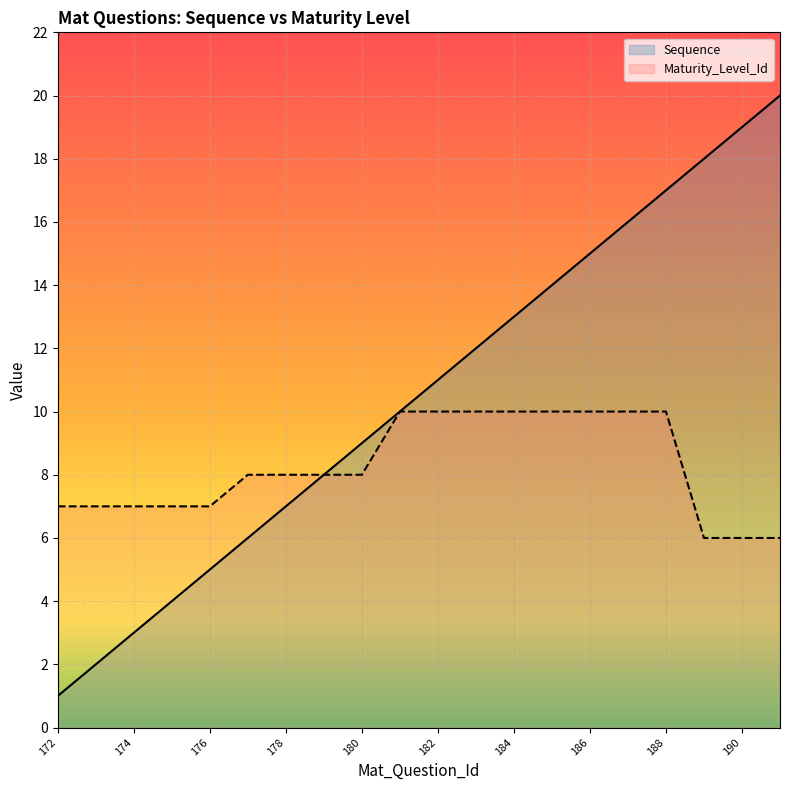

How many lines are shown in the chart?

2